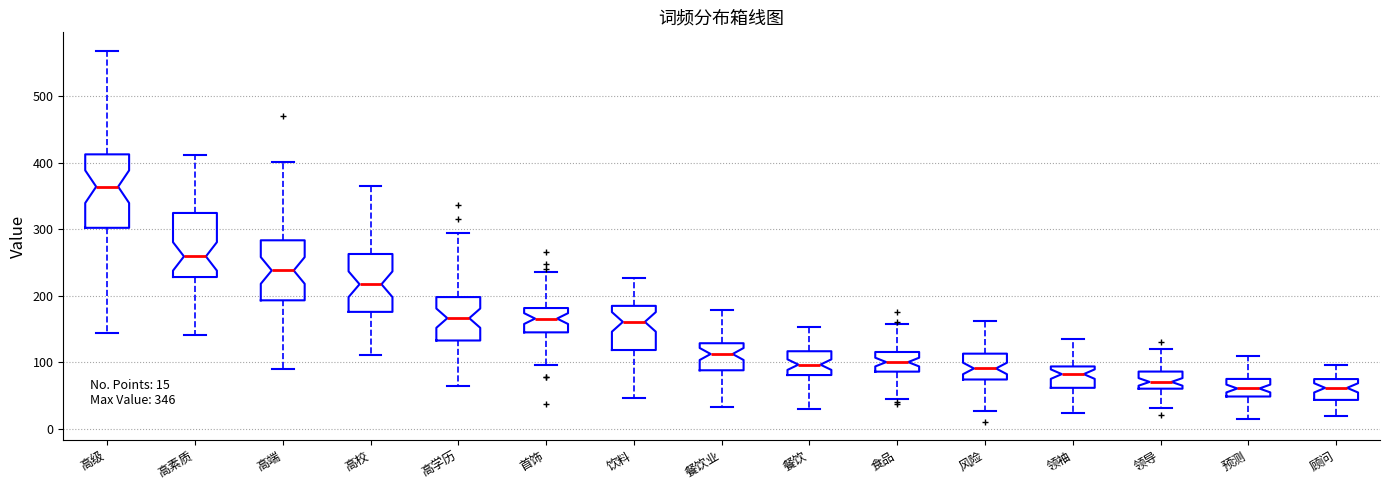

Comparing the boxes themselves (not the whiskers), which one is the tallest?

高级